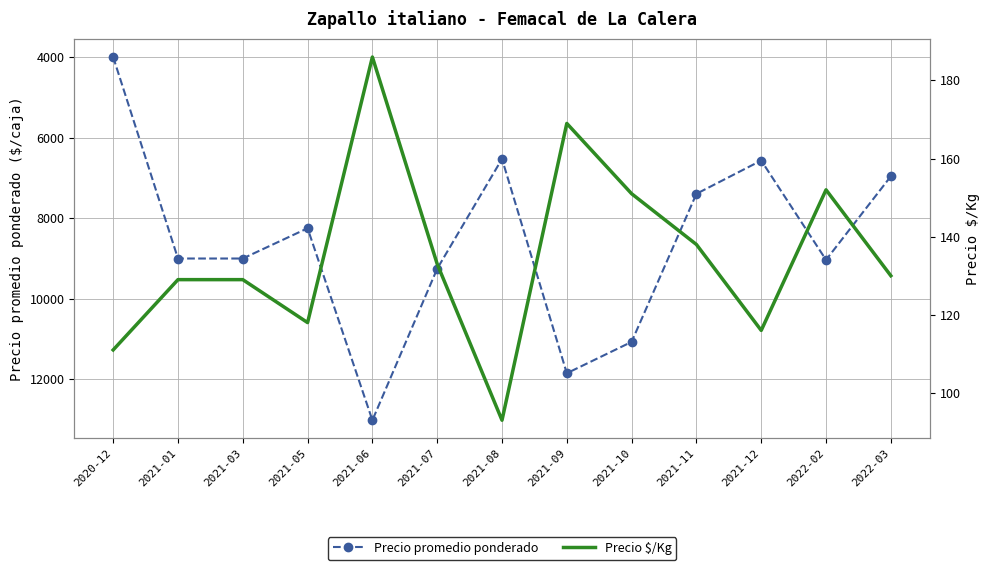

At which category is the sum across all series the highest?

2021-06